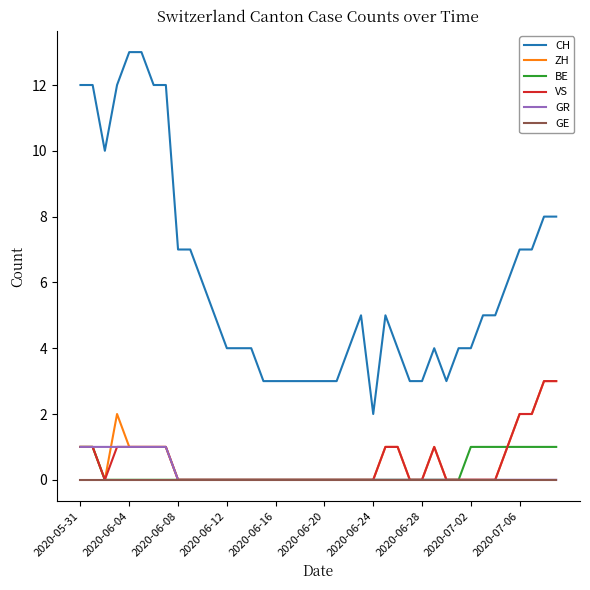

What is the greatest value displayed?

13